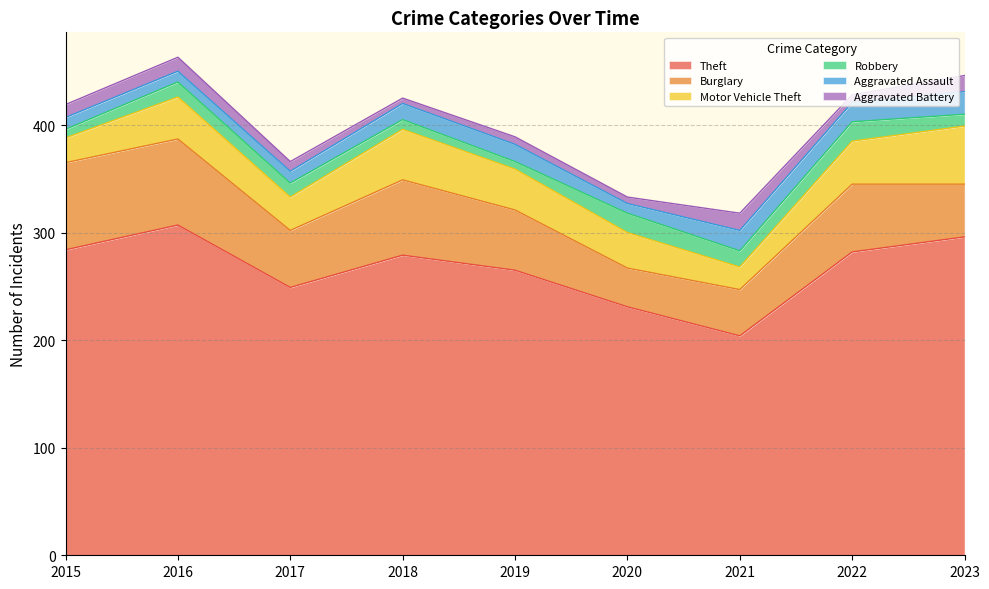

Reading right to left, what are all the values shown in this chart?

Theft: 296	282	204	231	265	279	249	307	284
Burglary: 49	63	43	36	56	70	53	80	81
Motor Vehicle Theft: 54	40	21	33	38	47	31	39	23
Robbery: 11	18	15	18	7	9	13	14	8
Aggravated Assault: 21	18	19	9	16	15	11	10	11
Aggravated Battery: 15	7	16	6	7	5	9	13	12